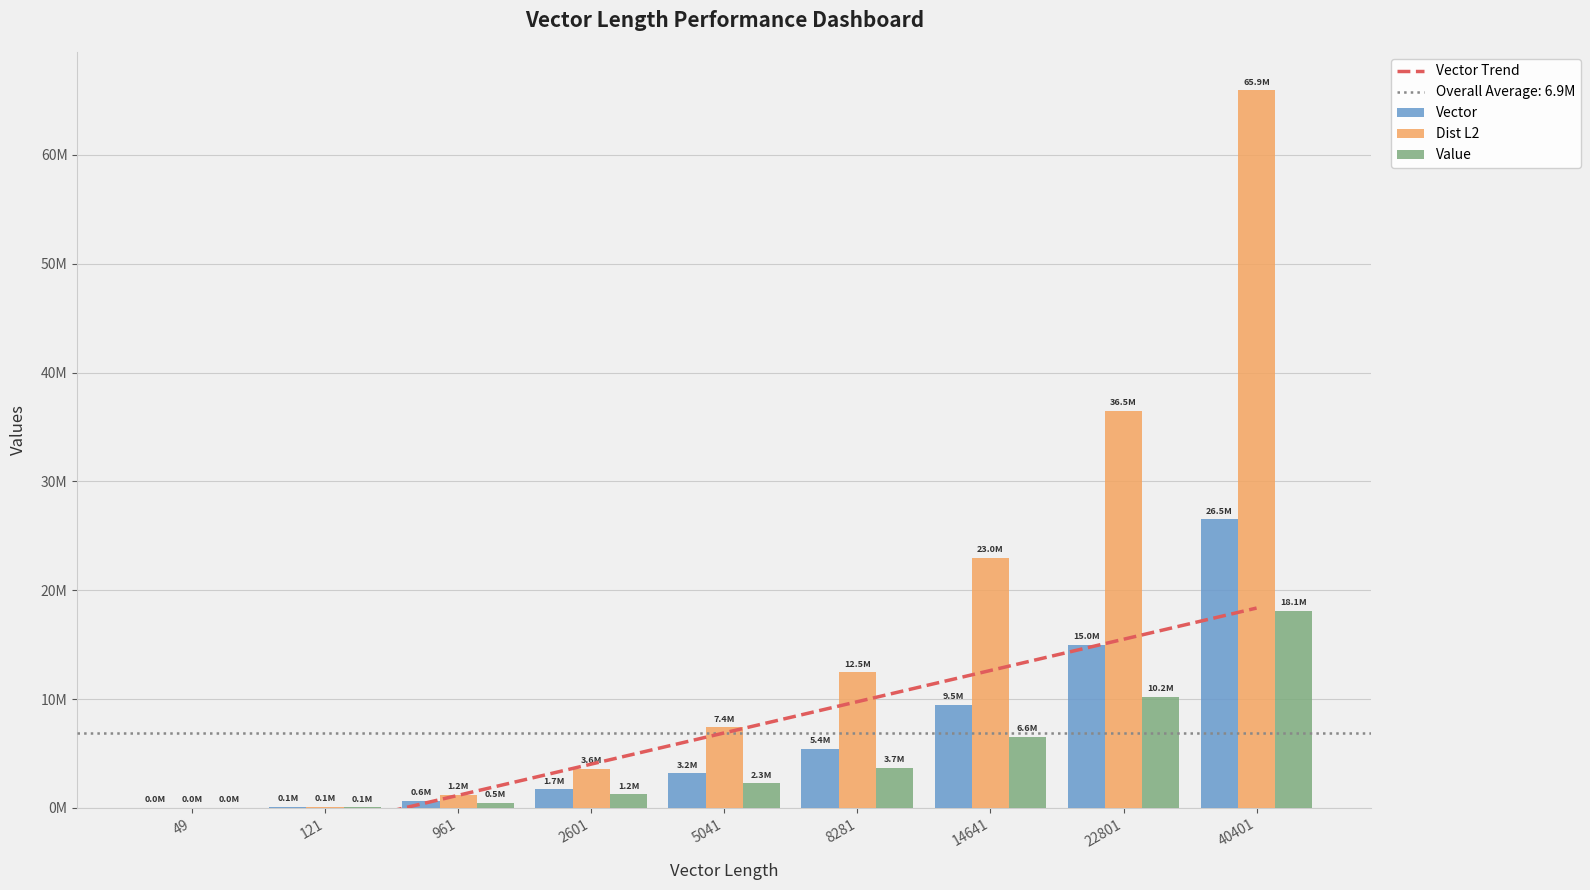

Between 40401 and 49, which is larger?

40401